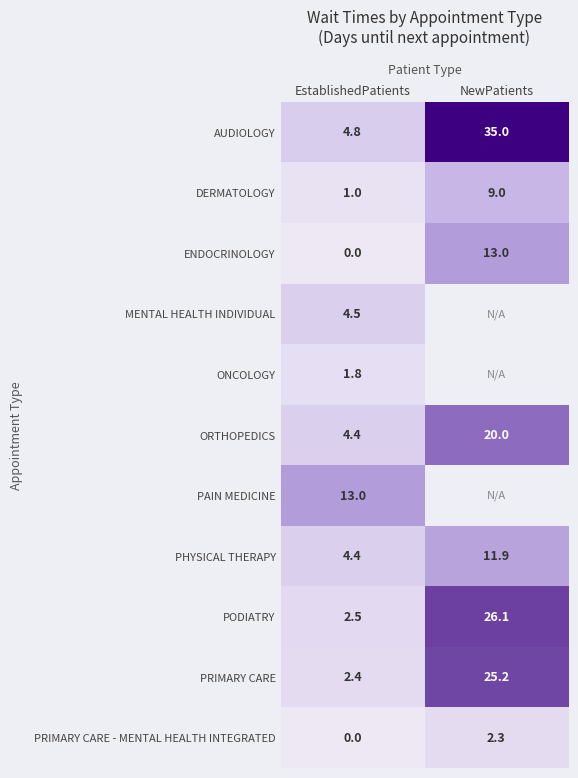

Which has a higher value, EstablishedPatients or NewPatients?

NewPatients